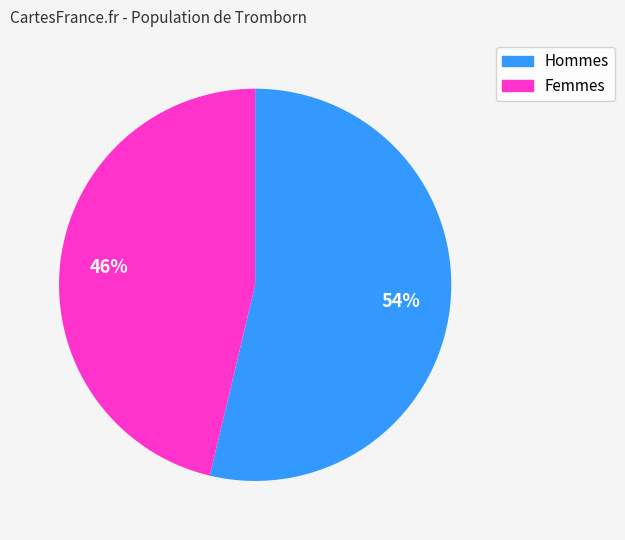

To the nearest percent, what is the average slice percentage?

50%